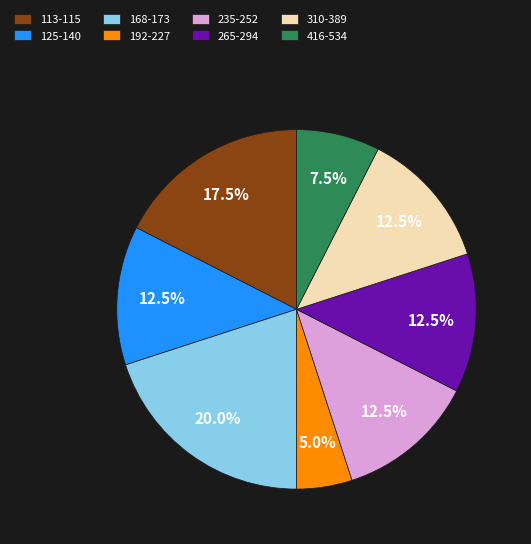

Is there any slice that represents more than half of the pie?

No